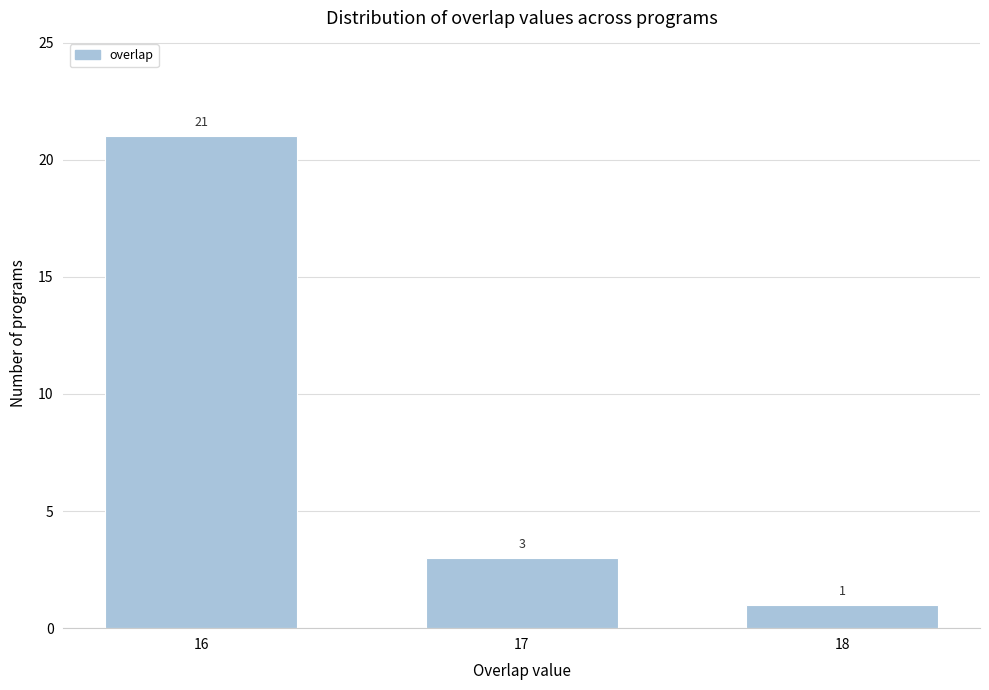

Reading right to left, list all the values displayed in this chart.

1	3	21